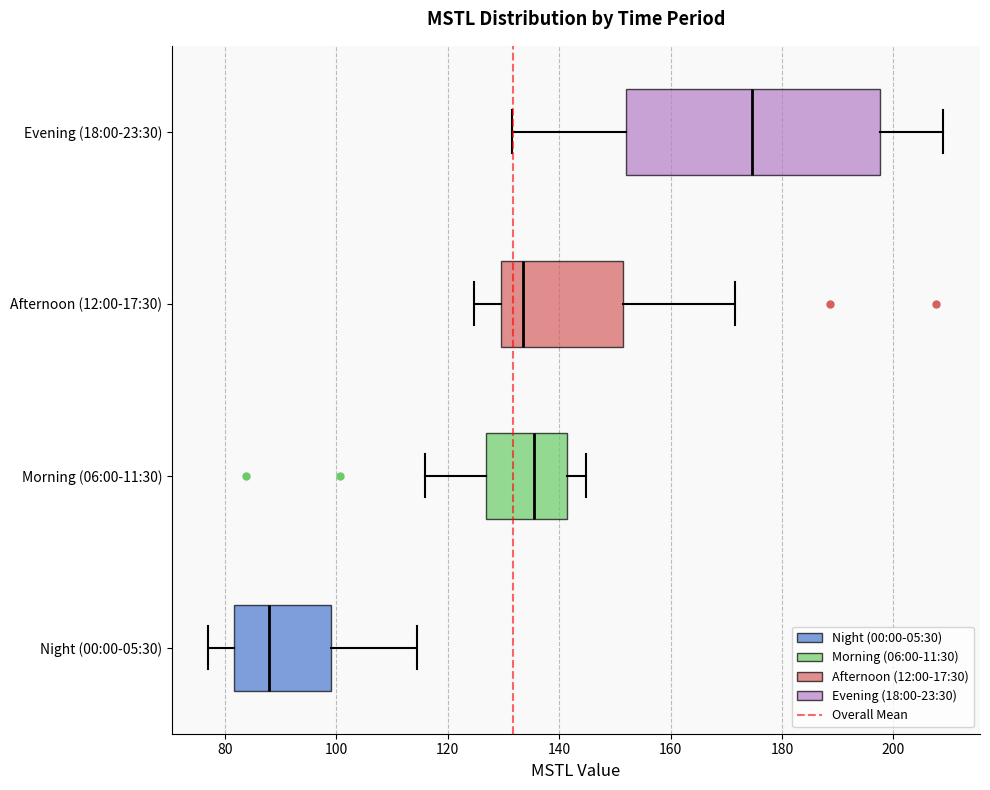

Which box is the widest, from its left edge to its right edge?

Evening (18:00-23:30)